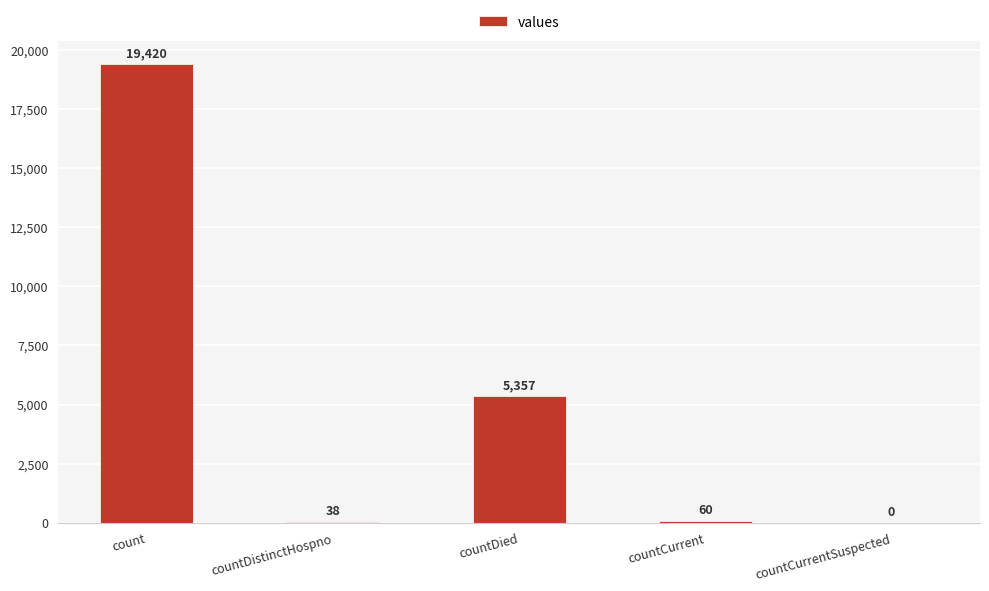

Are the bars grouped side by side (vs. stacked)?

No